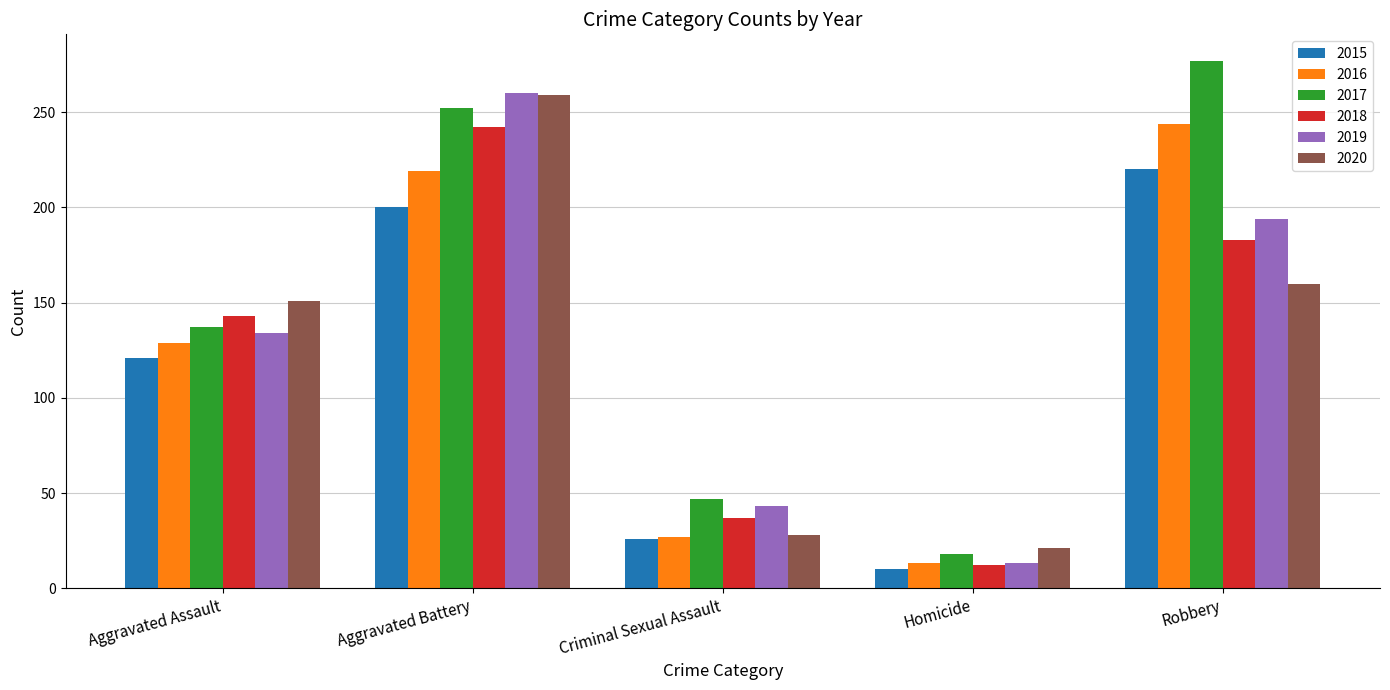

Reading left to right, what are all the values shown in this chart?

2015: Aggravated Assault=121	Aggravated Battery=200	Criminal Sexual Assault=26	Homicide=10	Robbery=220
2016: Aggravated Assault=129	Aggravated Battery=219	Criminal Sexual Assault=27	Homicide=13	Robbery=244
2017: Aggravated Assault=137	Aggravated Battery=252	Criminal Sexual Assault=47	Homicide=18	Robbery=277
2018: Aggravated Assault=143	Aggravated Battery=242	Criminal Sexual Assault=37	Homicide=12	Robbery=183
2019: Aggravated Assault=134	Aggravated Battery=260	Criminal Sexual Assault=43	Homicide=13	Robbery=194
2020: Aggravated Assault=151	Aggravated Battery=259	Criminal Sexual Assault=28	Homicide=21	Robbery=160